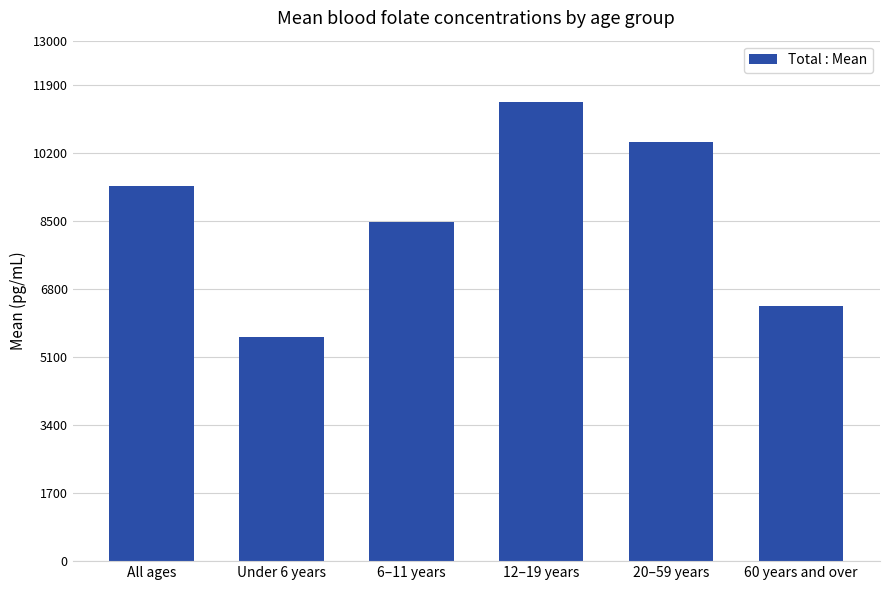

Reading left to right, extract all data points from this chart.

All ages=9377	Under 6 years=5599	6–11 years=8476	12–19 years=11456	20–59 years=10466	60 years and over=6361